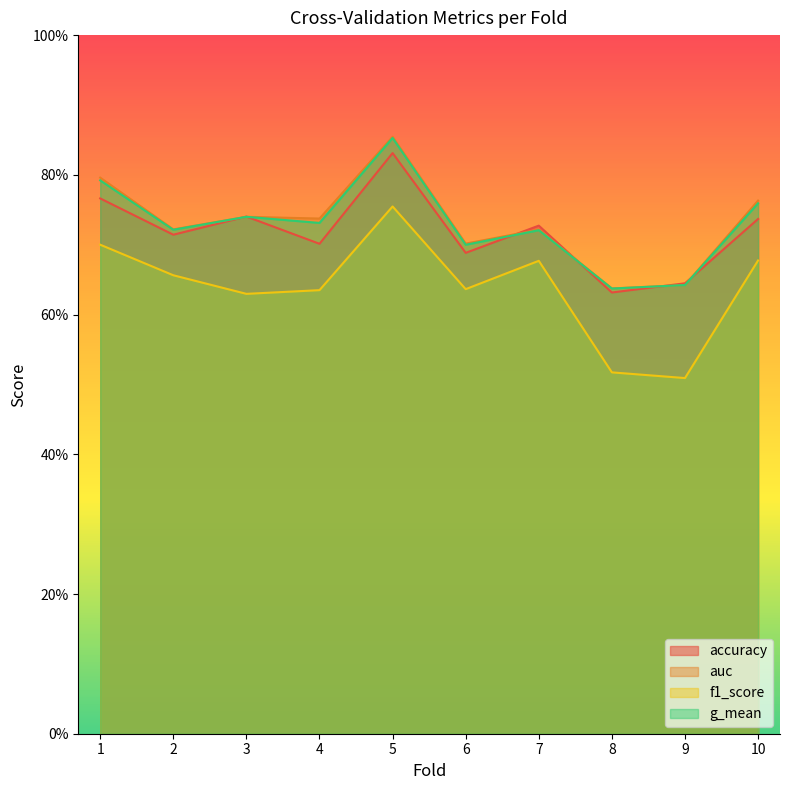

What is the difference between the maximum and minimum values in the auc series?

0.2